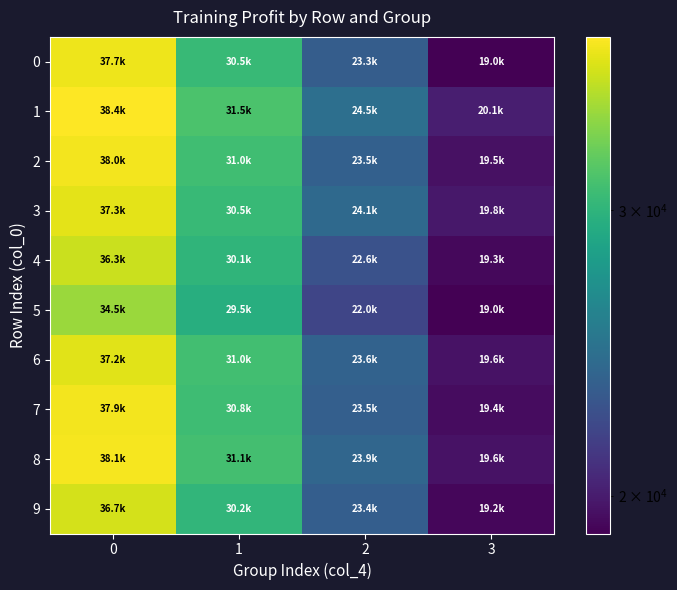

Reading left to right, extract all data points from this chart.

0: 0=37671.7	1=30532.6	2=23342.3	3=18950.0
1: 0=38394.7	1=31461.7	2=24504.3	3=20133.3
2: 0=37963.4	1=30961.7	2=23536.9	3=19549.5
3: 0=37261.2	1=30478.3	2=24100.6	3=19842.6
4: 0=36302.3	1=30100.2	2=22643.1	3=19252.1
5: 0=34540.4	1=29515.4	2=21954.1	3=18995.4
6: 0=37227.1	1=30976.8	2=23647.8	3=19617.8
7: 0=37932.7	1=30847.7	2=23495.5	3=19412.7
8: 0=38061.6	1=31113.1	2=23947.8	3=19634.0
9: 0=36699.4	1=30165.4	2=23375.9	3=19171.1